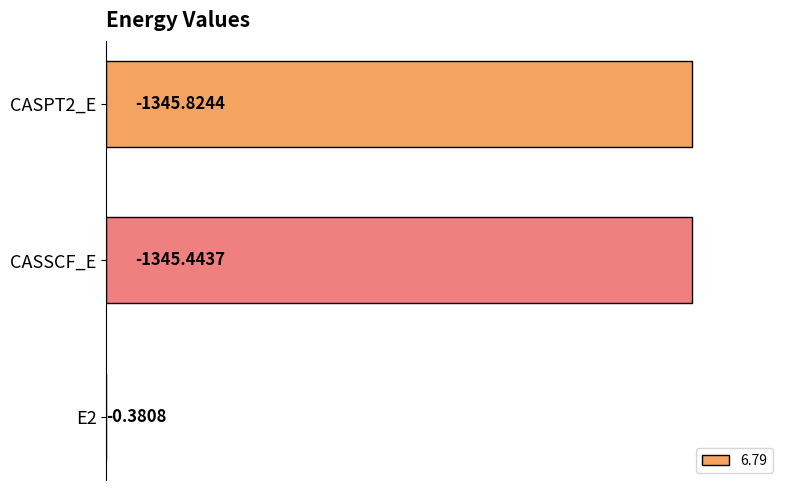

Where does the data first go above 1345?

CASSCF_E